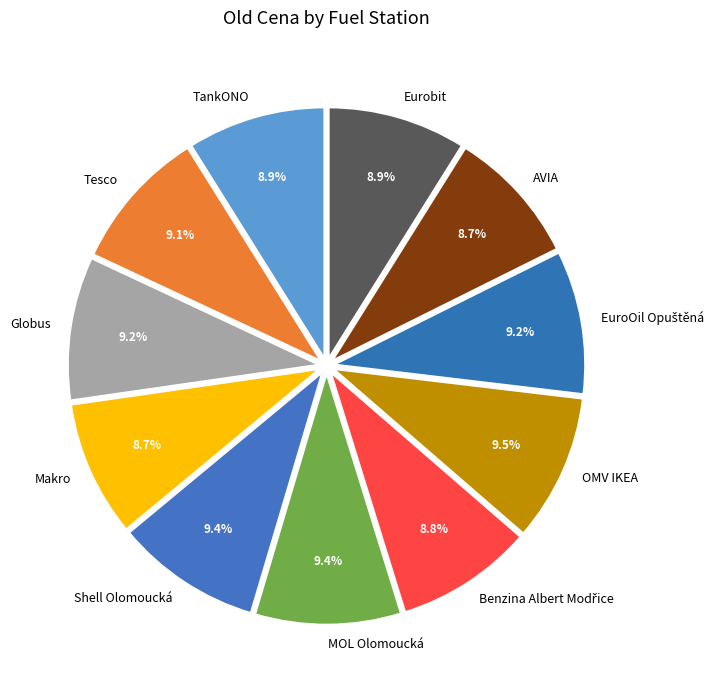

Is it true that AVIA is 15% of the pie?

False